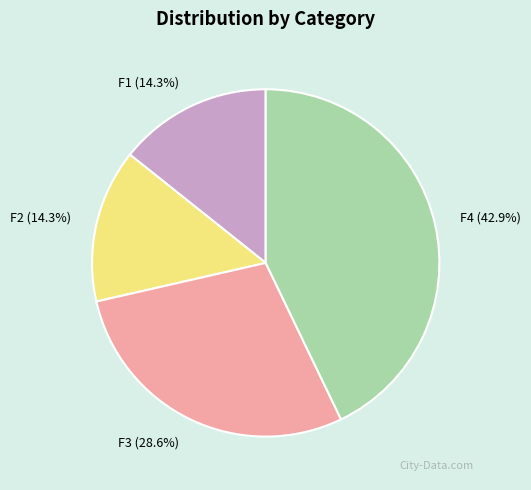

To the nearest percent, what percentage of the pie is F2?

14%